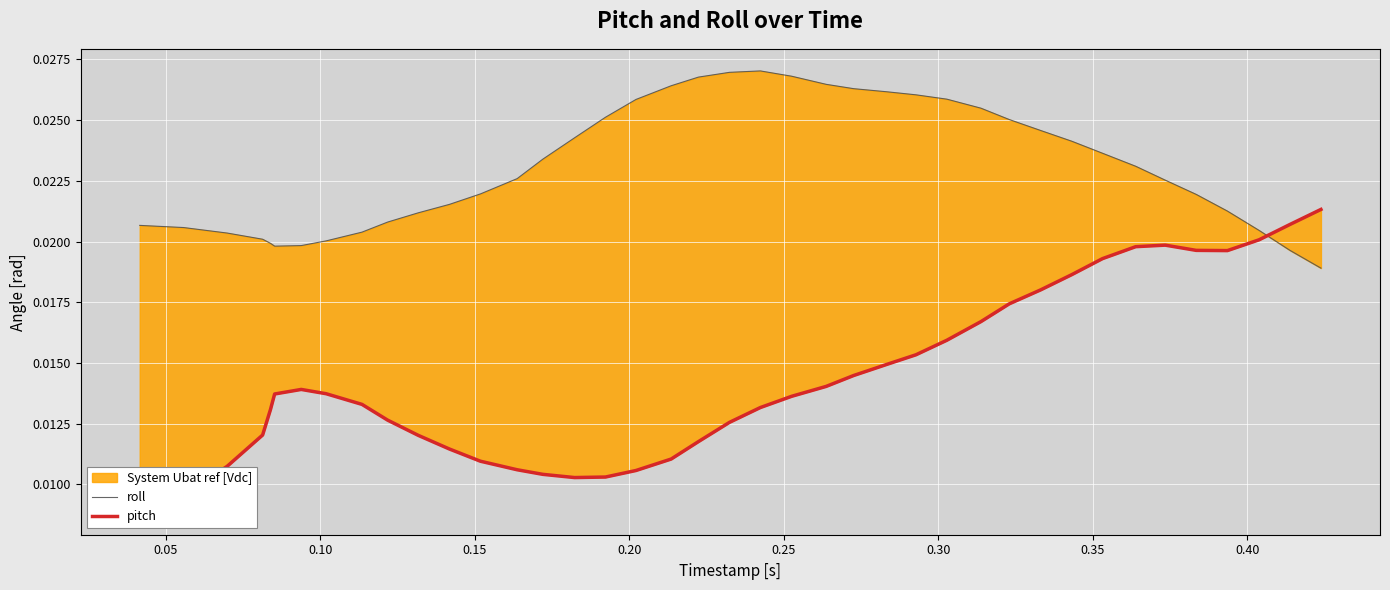

List the series in order of their peak value, highest first.

roll, pitch